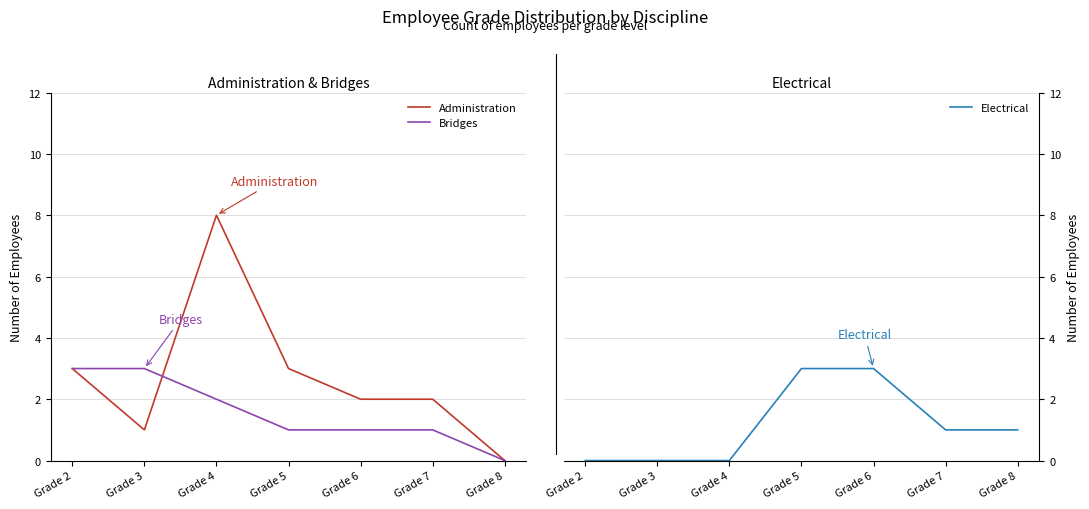

How many intersections are there between Bridges and Electrical?

1